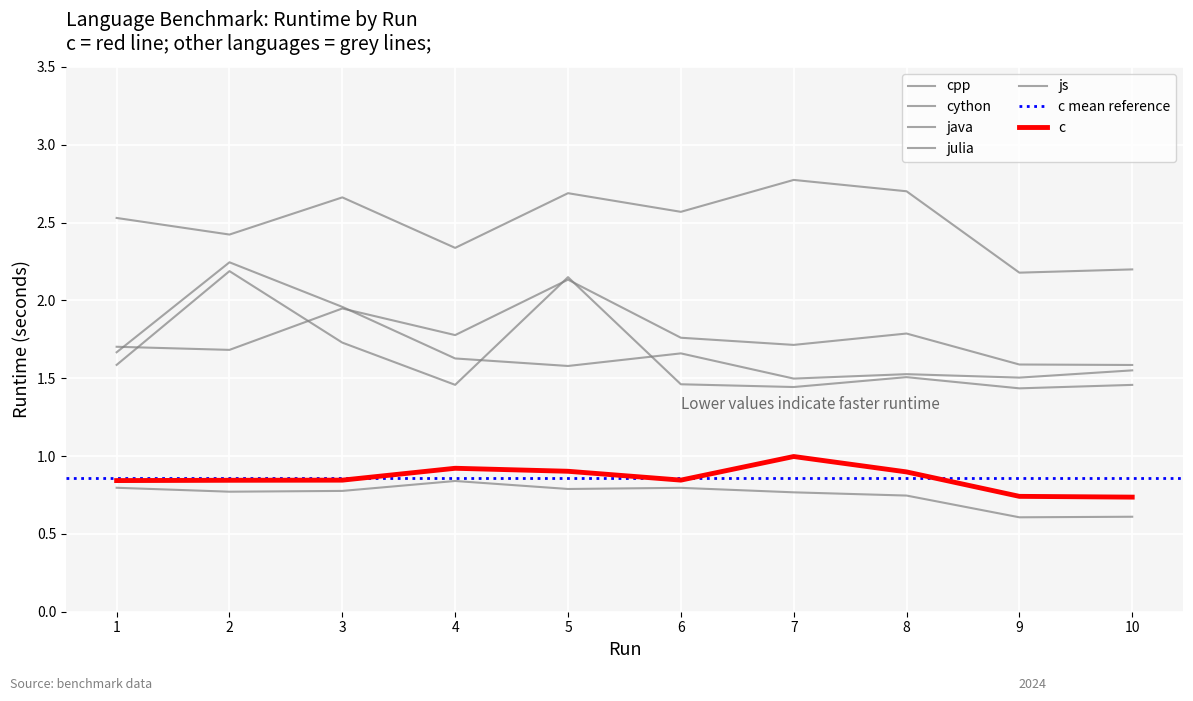

What is the approximate value of cpp at 2?

0.8